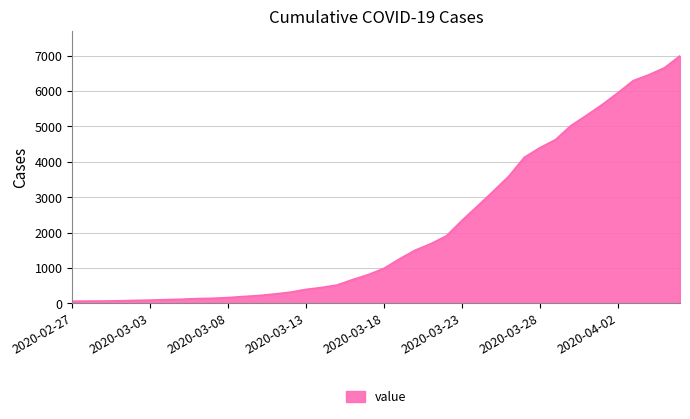

What is the greatest value displayed?

6995